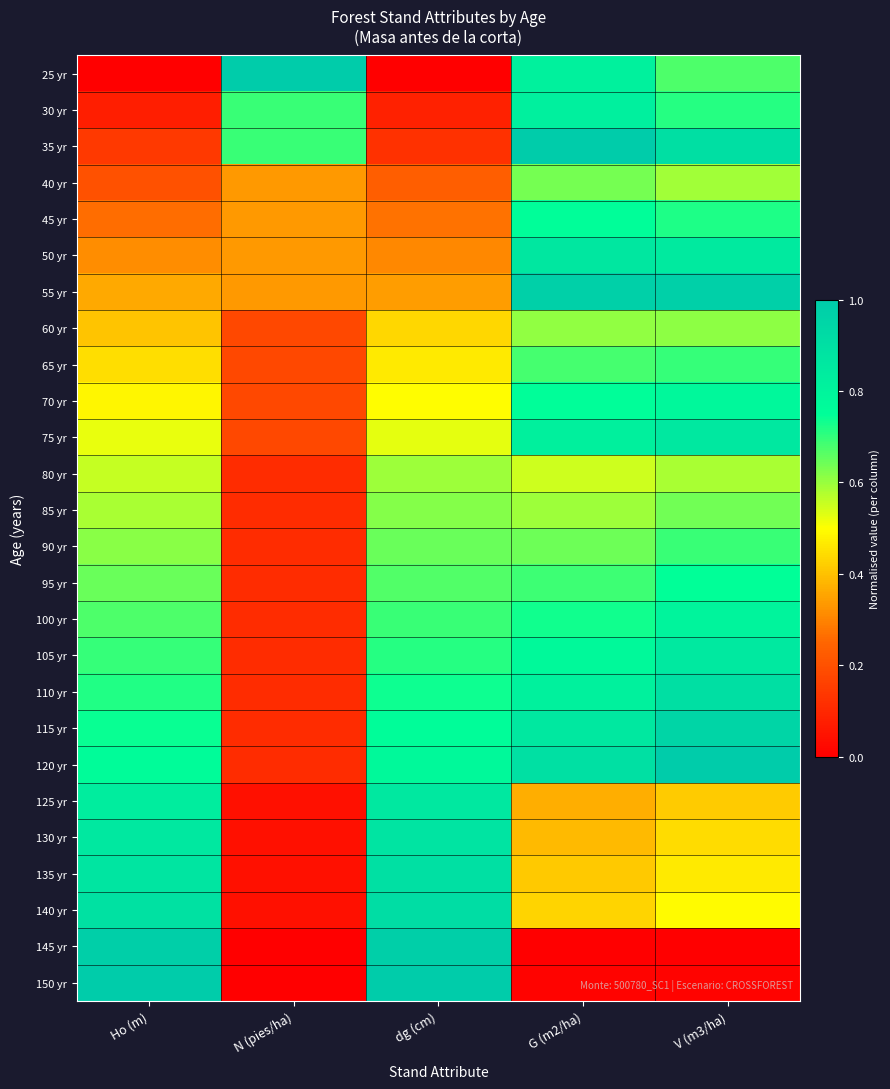

Reading left to right, transcribe all the data shown in this chart.

25 yr: Ho (m)=0.0	N (pies/ha)=1.0	dg (cm)=0.0	G (m2/ha)=0.8	V (m3/ha)=0.7
30 yr: Ho (m)=0.1	N (pies/ha)=0.7	dg (cm)=0.1	G (m2/ha)=0.8	V (m3/ha)=0.7
35 yr: Ho (m)=0.1	N (pies/ha)=0.7	dg (cm)=0.1	G (m2/ha)=1.0	V (m3/ha)=0.9
40 yr: Ho (m)=0.2	N (pies/ha)=0.3	dg (cm)=0.2	G (m2/ha)=0.6	V (m3/ha)=0.6
45 yr: Ho (m)=0.3	N (pies/ha)=0.3	dg (cm)=0.3	G (m2/ha)=0.8	V (m3/ha)=0.7
50 yr: Ho (m)=0.3	N (pies/ha)=0.3	dg (cm)=0.3	G (m2/ha)=0.9	V (m3/ha)=0.9
55 yr: Ho (m)=0.4	N (pies/ha)=0.3	dg (cm)=0.3	G (m2/ha)=1.0	V (m3/ha)=1.0
60 yr: Ho (m)=0.4	N (pies/ha)=0.2	dg (cm)=0.4	G (m2/ha)=0.6	V (m3/ha)=0.6
65 yr: Ho (m)=0.4	N (pies/ha)=0.2	dg (cm)=0.5	G (m2/ha)=0.7	V (m3/ha)=0.7
70 yr: Ho (m)=0.5	N (pies/ha)=0.2	dg (cm)=0.5	G (m2/ha)=0.8	V (m3/ha)=0.8
75 yr: Ho (m)=0.5	N (pies/ha)=0.2	dg (cm)=0.5	G (m2/ha)=0.8	V (m3/ha)=0.9
80 yr: Ho (m)=0.6	N (pies/ha)=0.1	dg (cm)=0.6	G (m2/ha)=0.6	V (m3/ha)=0.6
85 yr: Ho (m)=0.6	N (pies/ha)=0.1	dg (cm)=0.6	G (m2/ha)=0.6	V (m3/ha)=0.6
90 yr: Ho (m)=0.6	N (pies/ha)=0.1	dg (cm)=0.6	G (m2/ha)=0.6	V (m3/ha)=0.7
95 yr: Ho (m)=0.6	N (pies/ha)=0.1	dg (cm)=0.7	G (m2/ha)=0.7	V (m3/ha)=0.7
100 yr: Ho (m)=0.7	N (pies/ha)=0.1	dg (cm)=0.7	G (m2/ha)=0.7	V (m3/ha)=0.8
105 yr: Ho (m)=0.7	N (pies/ha)=0.1	dg (cm)=0.7	G (m2/ha)=0.8	V (m3/ha)=0.9
110 yr: Ho (m)=0.7	N (pies/ha)=0.1	dg (cm)=0.7	G (m2/ha)=0.8	V (m3/ha)=0.9
115 yr: Ho (m)=0.7	N (pies/ha)=0.1	dg (cm)=0.8	G (m2/ha)=0.9	V (m3/ha)=1.0
120 yr: Ho (m)=0.8	N (pies/ha)=0.1	dg (cm)=0.8	G (m2/ha)=0.9	V (m3/ha)=1.0
125 yr: Ho (m)=0.8	N (pies/ha)=0.0	dg (cm)=0.9	G (m2/ha)=0.4	V (m3/ha)=0.4
130 yr: Ho (m)=0.9	N (pies/ha)=0.0	dg (cm)=0.9	G (m2/ha)=0.4	V (m3/ha)=0.4
135 yr: Ho (m)=0.9	N (pies/ha)=0.0	dg (cm)=0.9	G (m2/ha)=0.4	V (m3/ha)=0.5
140 yr: Ho (m)=0.9	N (pies/ha)=0.0	dg (cm)=0.9	G (m2/ha)=0.4	V (m3/ha)=0.5
145 yr: Ho (m)=1.0	N (pies/ha)=0.0	dg (cm)=1.0	G (m2/ha)=0.0	V (m3/ha)=0.0
150 yr: Ho (m)=1.0	N (pies/ha)=0.0	dg (cm)=1.0	G (m2/ha)=0.0	V (m3/ha)=0.0